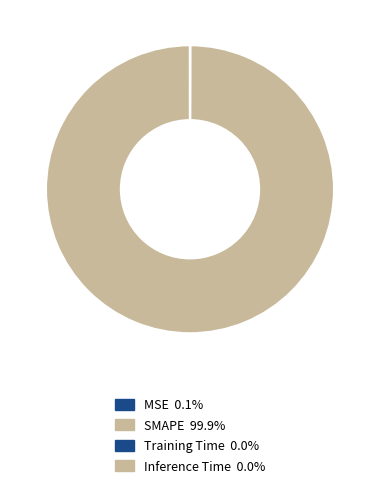

True or false: Inference Time accounts for 14% of the total.

False